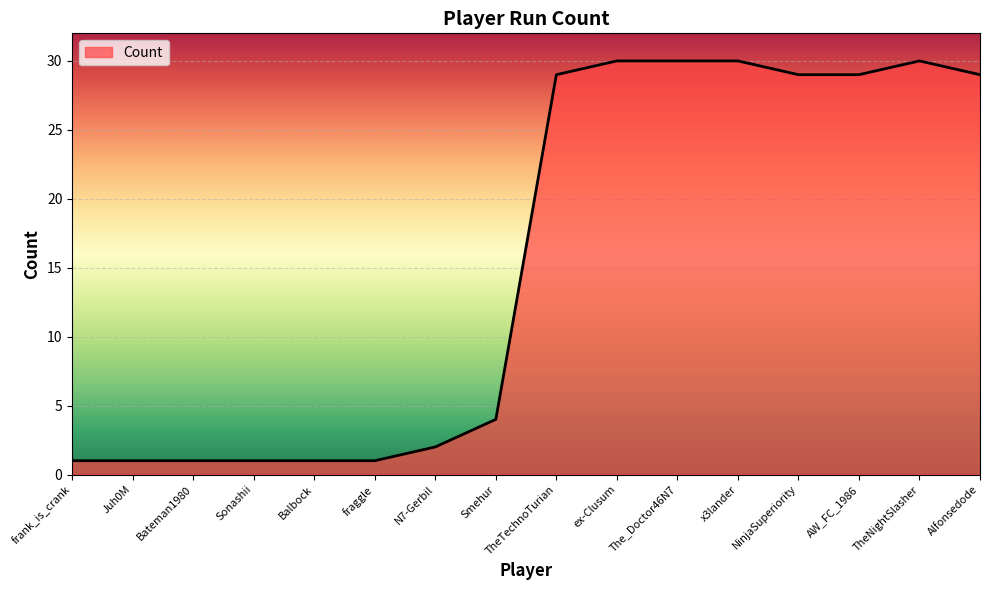

True or false: the data shows 2 at N7-Gerbil.

True